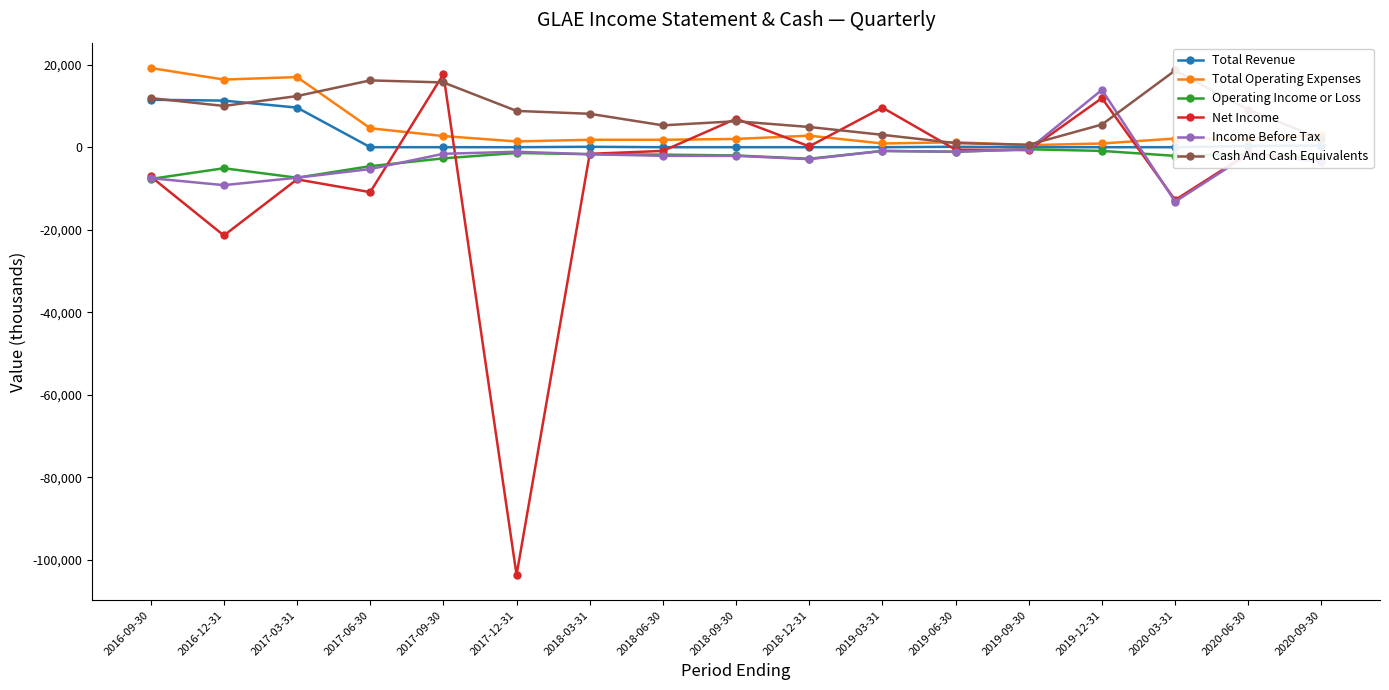

Reading left to right, list all the values displayed in this chart.

Total Revenue: 2016-09-30=11500	2016-12-31=11300	2017-03-31=9600	2017-06-30=0	2017-09-30=0	2017-12-31=0	2018-03-31=100	2018-06-30=0	2018-09-30=0	2018-12-31=0	2019-03-31=0	2019-06-30=100	2019-09-30=0	2019-12-31=0	2020-03-31=0	2020-06-30=300	2020-09-30=400
Total Operating Expenses: 2016-09-30=19200	2016-12-31=16400	2017-03-31=17000	2017-06-30=4600	2017-09-30=2700	2017-12-31=1400	2018-03-31=1800	2018-06-30=1800	2018-09-30=2000	2018-12-31=2800	2019-03-31=900	2019-06-30=1200	2019-09-30=500	2019-12-31=900	2020-03-31=2100	2020-06-30=2000	2020-09-30=3000
Operating Income or Loss: 2016-09-30=-7700	2016-12-31=-5100	2017-03-31=-7400	2017-06-30=-4600	2017-09-30=-2700	2017-12-31=-1400	2018-03-31=-1700	2018-06-30=-1800	2018-09-30=-2000	2018-12-31=-2800	2019-03-31=-900	2019-06-30=-1100	2019-09-30=-500	2019-12-31=-900	2020-03-31=-2100	2020-06-30=-1700	2020-09-30=-2600
Net Income: 2016-09-30=-7100	2016-12-31=-21400	2017-03-31=-7800	2017-06-30=-10900	2017-09-30=17700	2017-12-31=-103700	2018-03-31=-1600	2018-06-30=-900	2018-09-30=6900	2018-12-31=200	2019-03-31=9600	2019-06-30=-600	2019-09-30=-700	2019-12-31=11900	2020-03-31=-12800	2020-06-30=-1500	2020-09-30=-3300
Income Before Tax: 2016-09-30=-7500	2016-12-31=-9200	2017-03-31=-7400	2017-06-30=-5300	2017-09-30=-1600	2017-12-31=-1100	2018-03-31=-1700	2018-06-30=-2100	2018-09-30=-2100	2018-12-31=-2900	2019-03-31=-900	2019-06-30=-1100	2019-09-30=-500	2019-12-31=13900	2020-03-31=-13200	2020-06-30=-1800	2020-09-30=-3500
Cash And Cash Equivalents: 2016-09-30=11900	2016-12-31=10000	2017-03-31=12400	2017-06-30=16200	2017-09-30=15700	2017-12-31=8800	2018-03-31=8100	2018-06-30=5300	2018-09-30=6300	2018-12-31=4900	2019-03-31=3000	2019-06-30=1000	2019-09-30=600	2019-12-31=5500	2020-03-31=18600	2020-06-30=9100	2020-09-30=2000